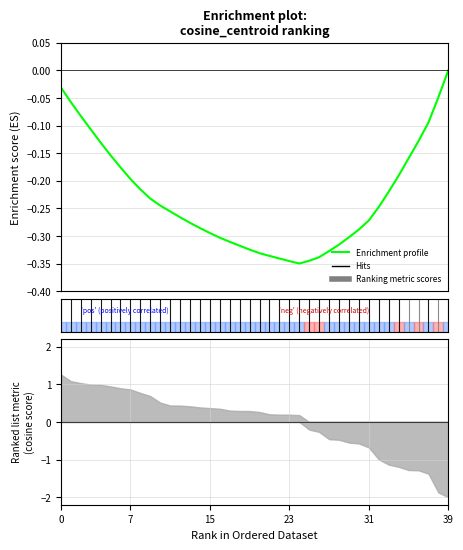

What is the difference between the maximum and minimum values?

0.4